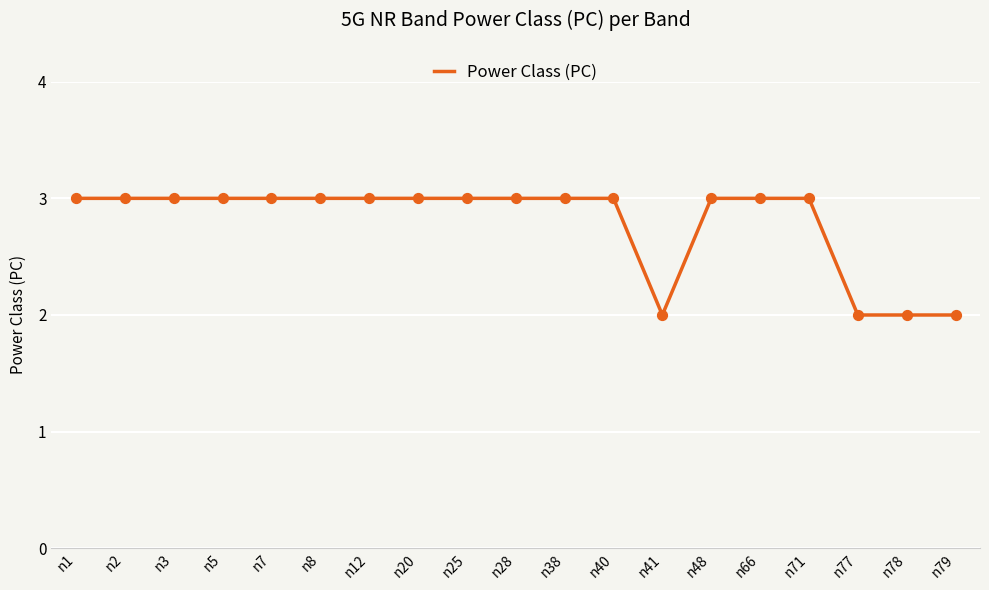

Approximately how many times larger is the value at n3 compared to n20?

1.0